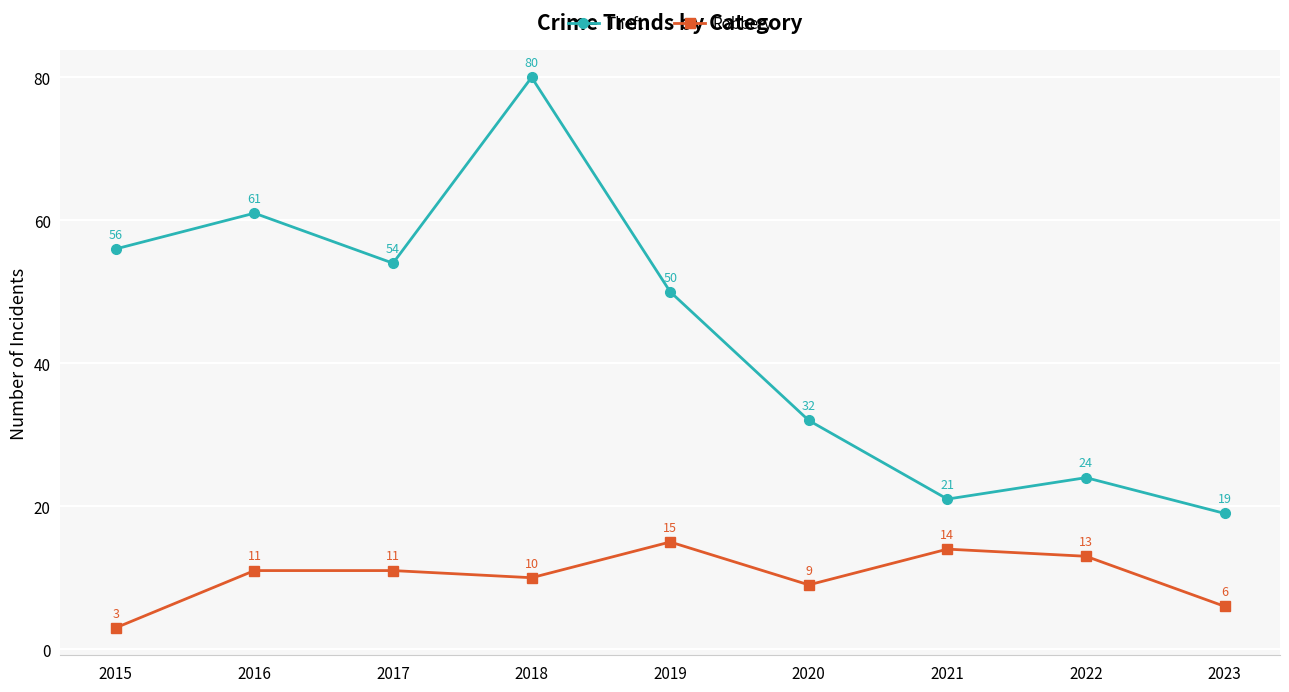

Reading left to right, list all the values displayed in this chart.

Theft: 2015=56	2016=61	2017=54	2018=80	2019=50	2020=32	2021=21	2022=24	2023=19
Robbery: 2015=3	2016=11	2017=11	2018=10	2019=15	2020=9	2021=14	2022=13	2023=6